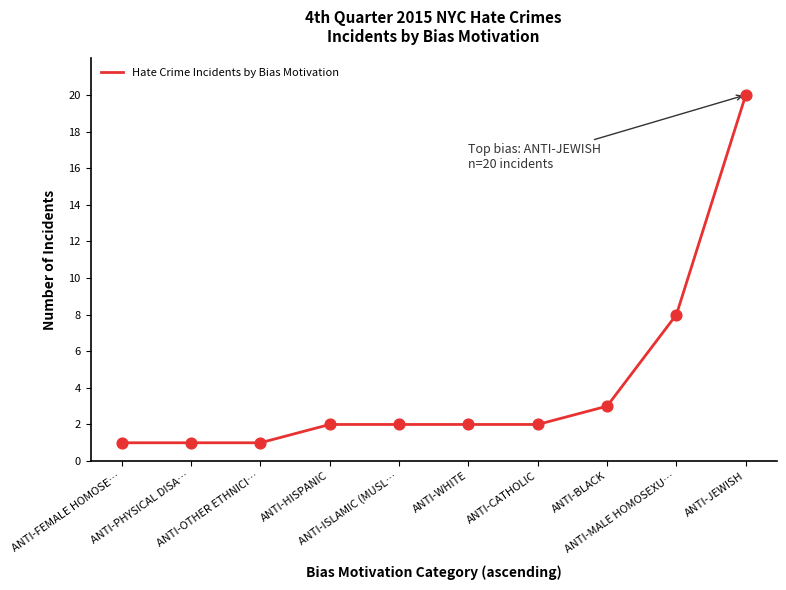

What is the ratio of the value at ANTI-PHYSICAL DISA… to the value at ANTI-OTHER ETHNICI…?

1.0